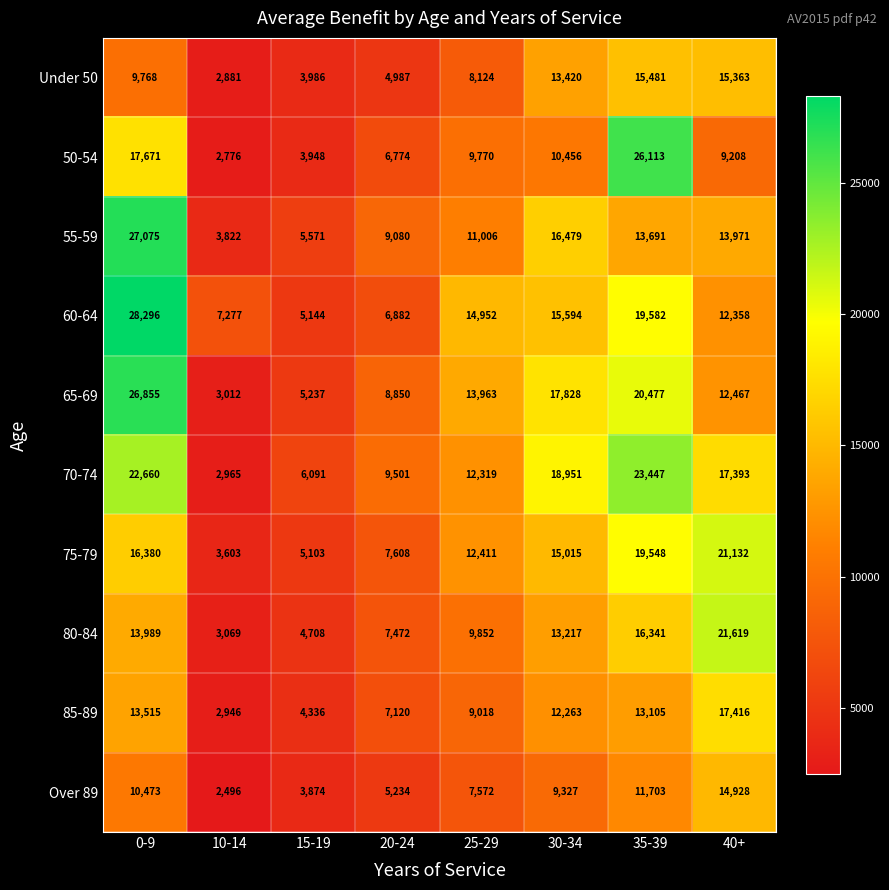

What is the average value of the 85-89 series?

9965